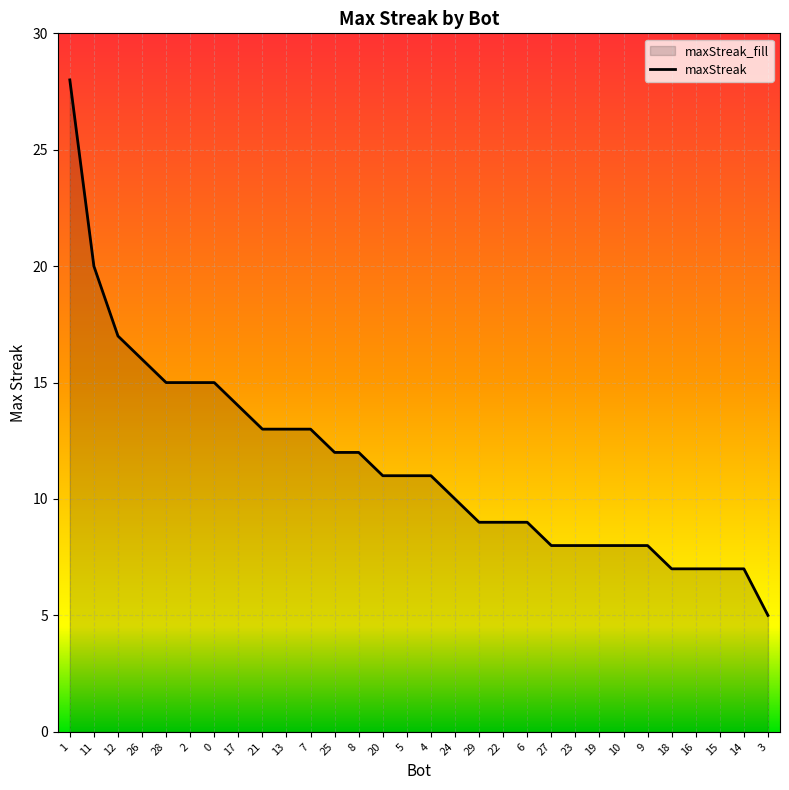

Rank the categories by value from highest to lowest.

1, 11, 12, 26, 28, 2, 0, 17, 21, 13, 7, 25, 8, 20, 5, 4, 24, 29, 22, 6, 27, 23, 19, 10, 9, 18, 16, 15, 14, 3